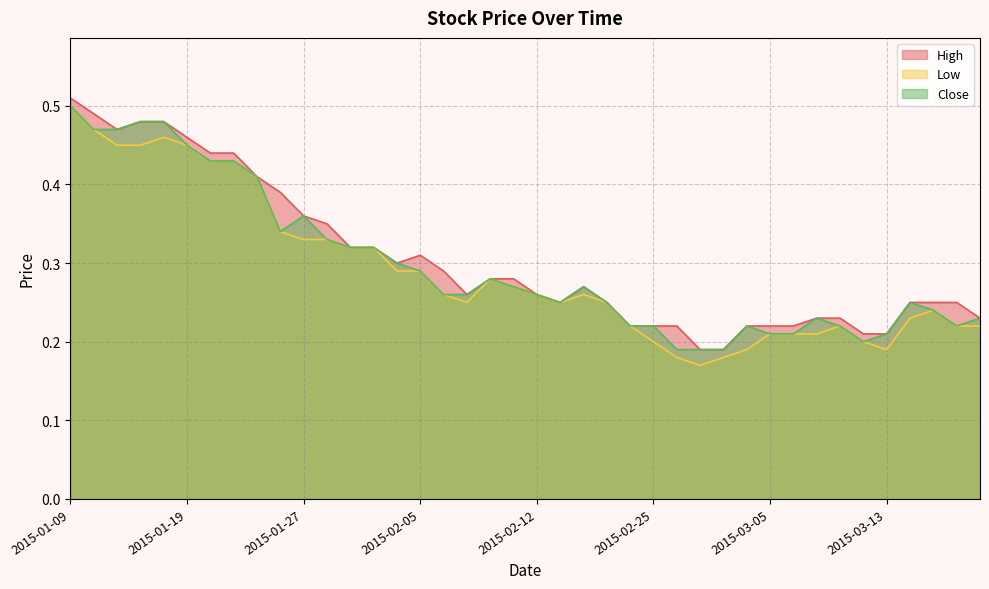

Which category has the lowest value across all series?

2015-02-27